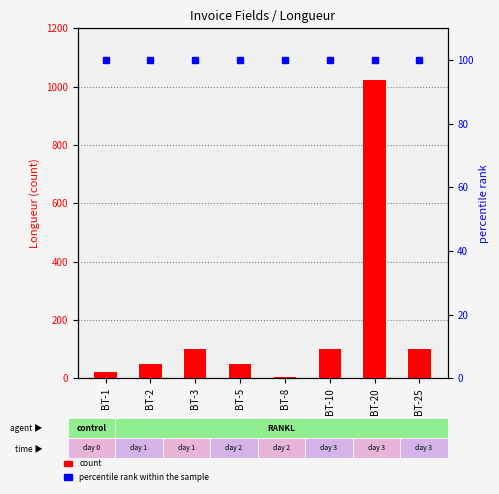

Reading left to right, what are all the values shown in this chart?

count: BT-1=20	BT-2=50	BT-3=100	BT-5=50	BT-8=3	BT-10=100	BT-20=1024	BT-25=100
percentile rank within the sample: BT-1=100	BT-2=100	BT-3=100	BT-5=100	BT-8=100	BT-10=100	BT-20=100	BT-25=100